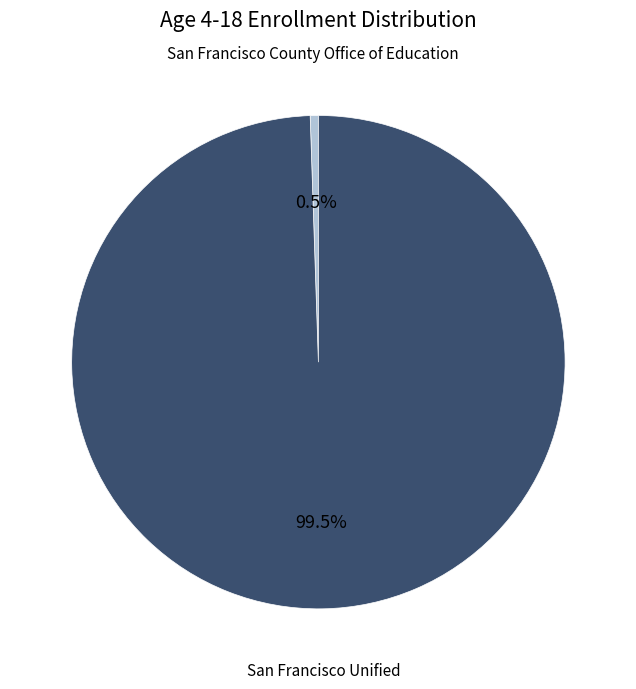

What is the smallest slice in the pie chart?

San Francisco County Office of Education